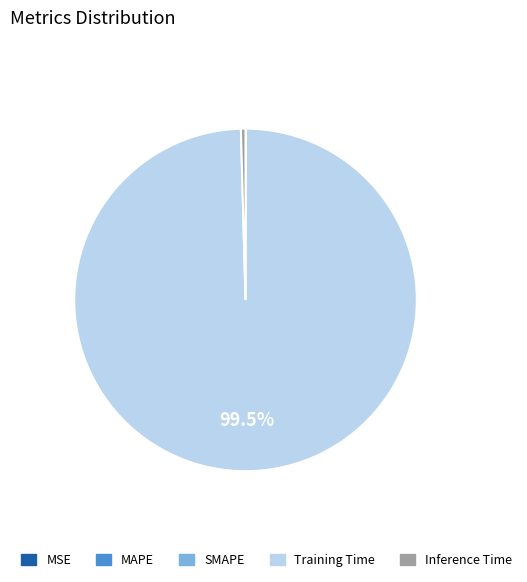

Does any single category account for the majority?

Yes